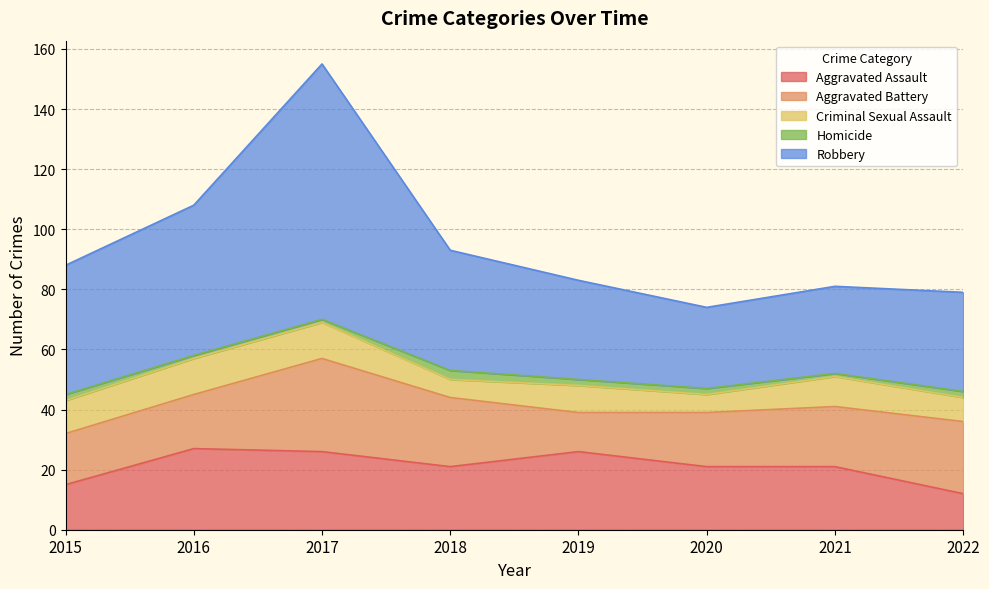

List the series in order of their peak value, highest first.

Robbery, Aggravated Battery, Aggravated Assault, Criminal Sexual Assault, Homicide